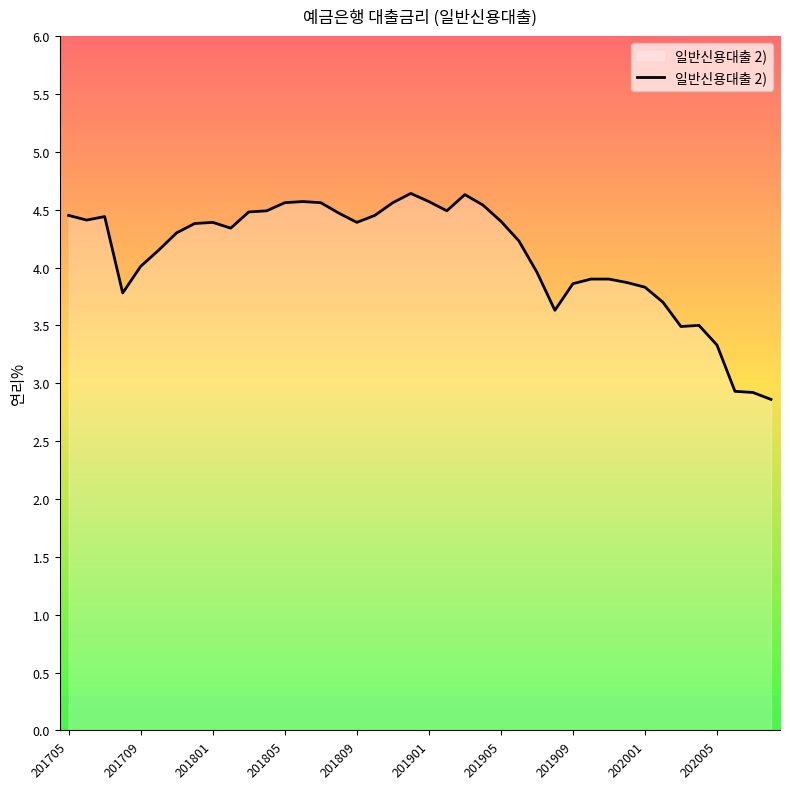

What is the minimum value shown in the chart?

2.9